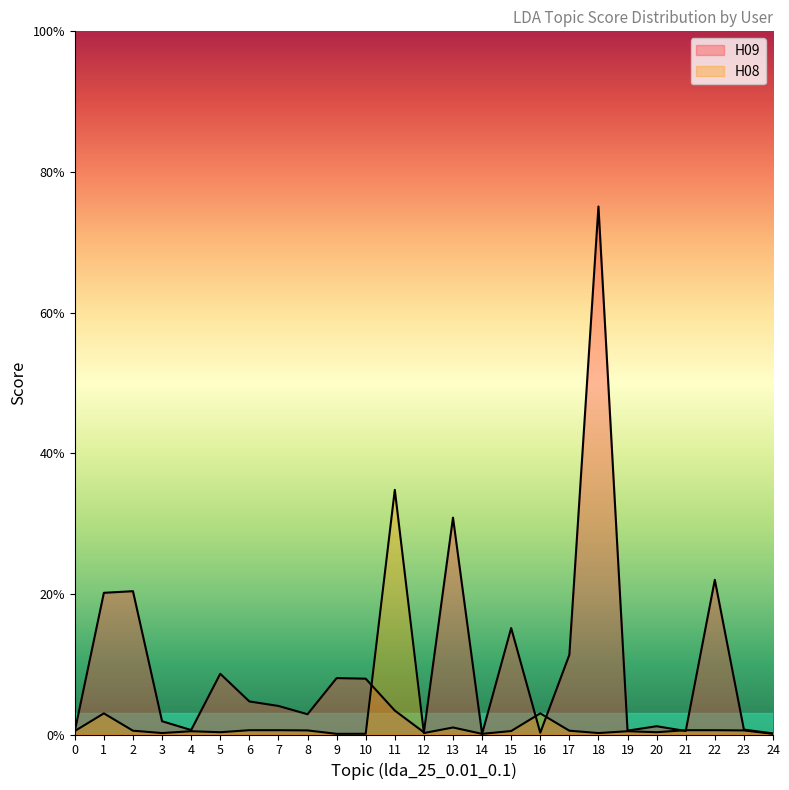

True or false: H08 and H09 intersect in this chart.

True